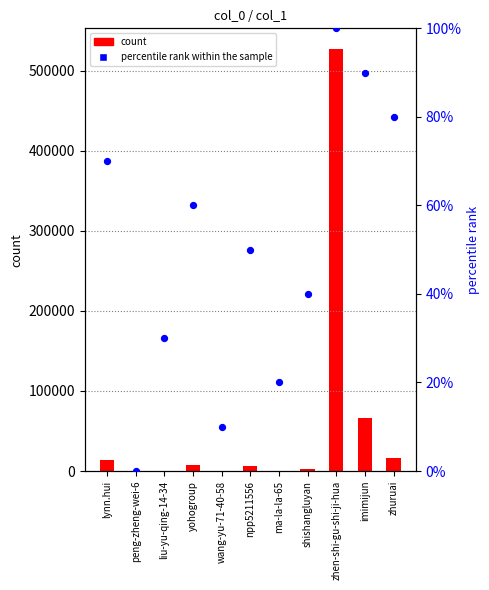

Which series has the widest spread of Y values?

count